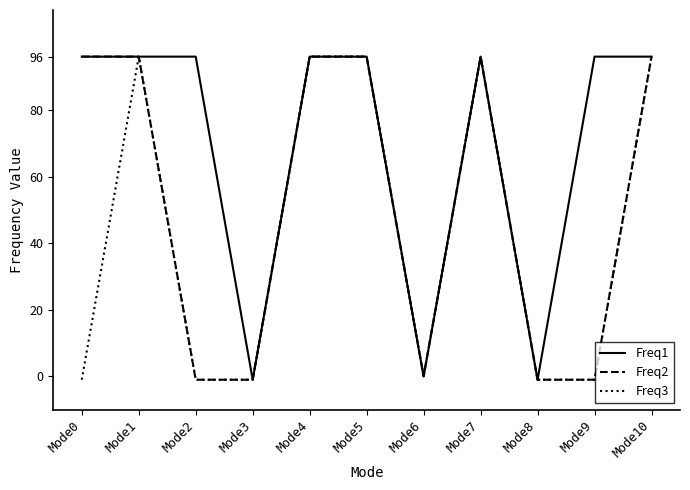

List the series in order of their overall mean, highest first.

Freq1, Freq2, Freq3